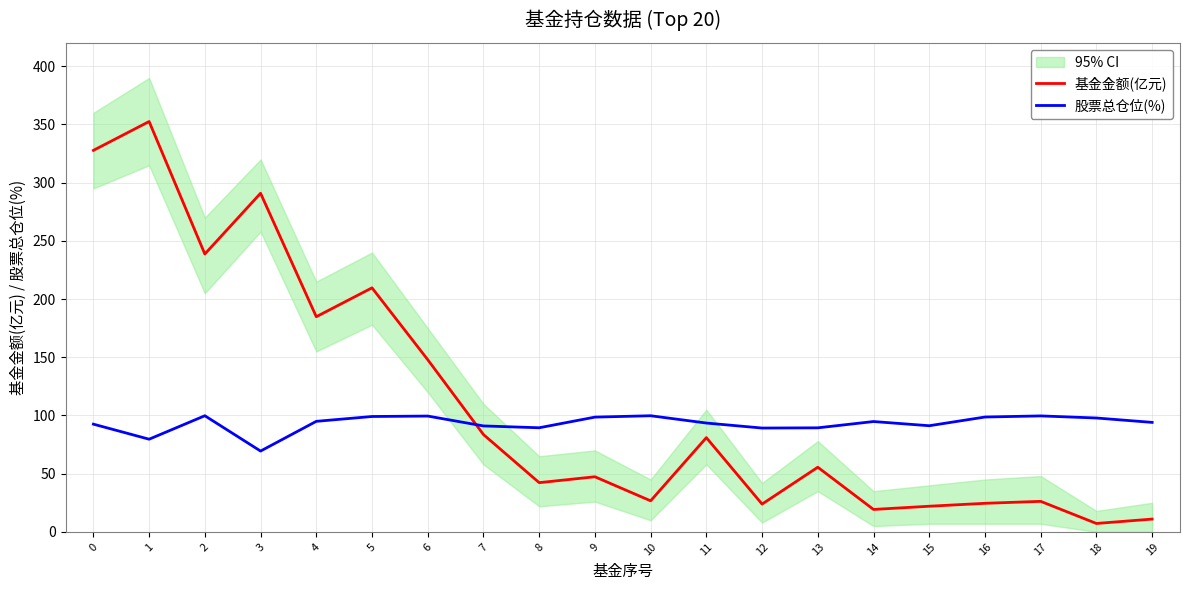

After their last crossing, which series has the higher values: 股票总仓位(%) or 基金金额(亿元)?

股票总仓位(%)